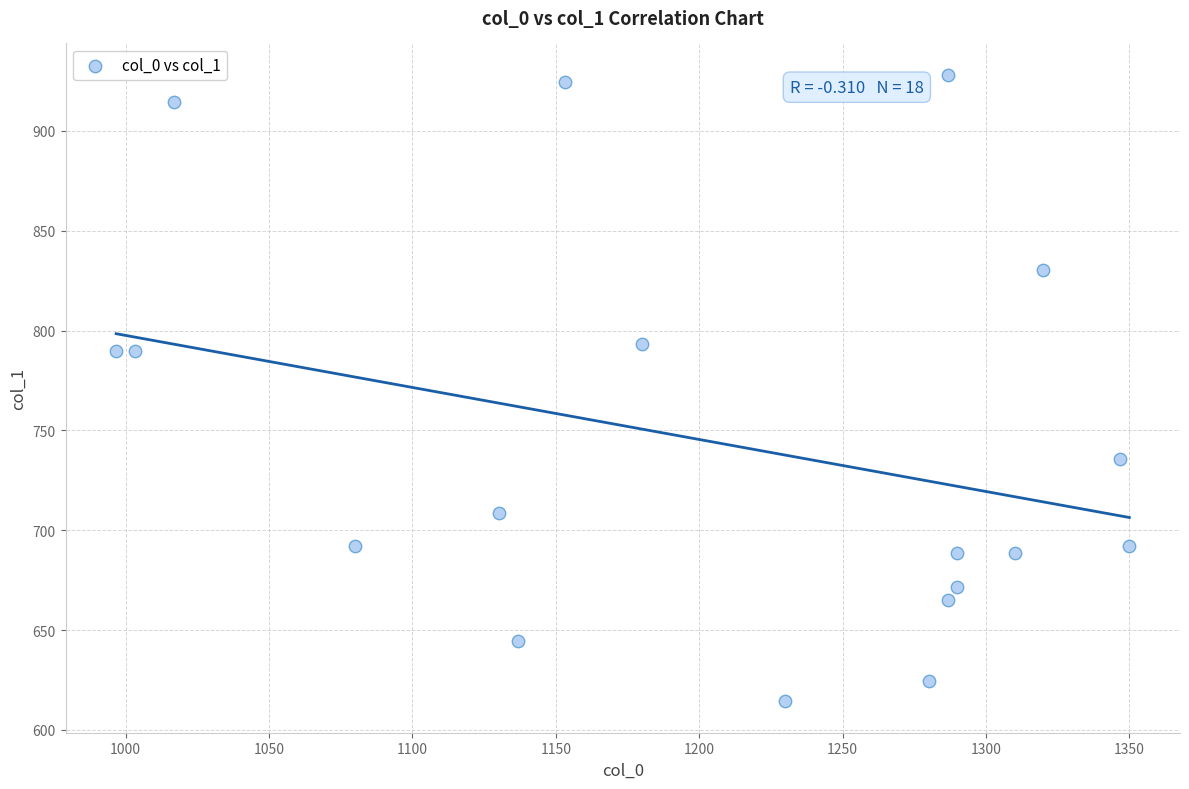

What is the range of Y values (max minus min)?

313.9